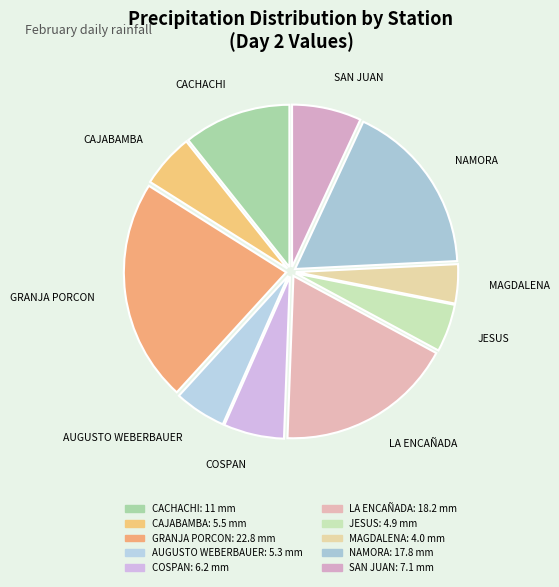

Does any single category account for the majority?

No